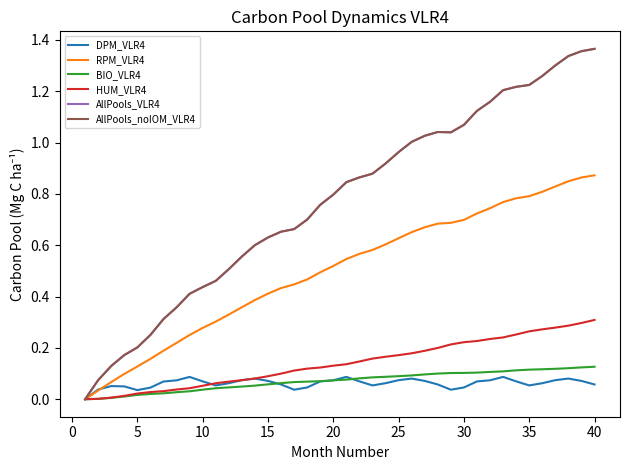

Is this an area chart (filled region under the line)?

No